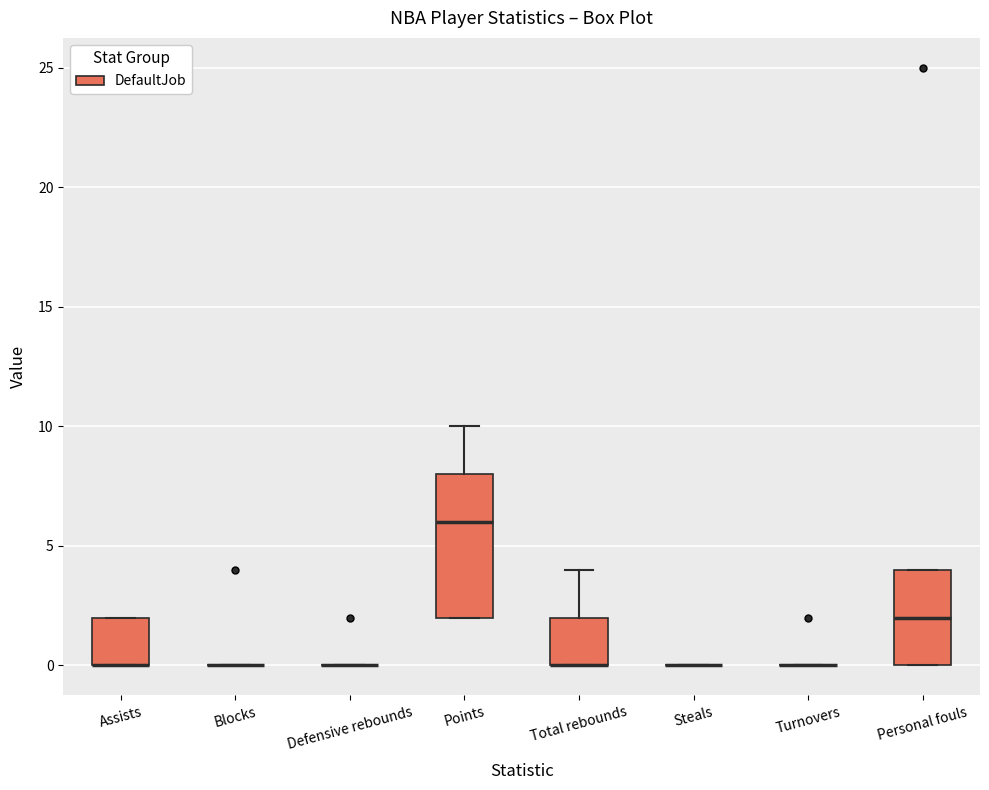

Reading left to right, transcribe this box plot: for each box, give where its median line is, the range the box spans, and where its two whiskers end, as read against the y-axis. The values are not printed on the chart, so give them approximately, as read against the axis.

Assists: median 0 (drawn on the box's lower edge), box 0 to 2, whiskers 0 to 2
Blocks: box collapsed to a line at 0, whiskers 0 to 0
Defensive rebounds: box collapsed to a line at 0, whiskers 0 to 0
Points: median 6, box 2 to 8, whiskers 2 to 10
Total rebounds: median 0 (drawn on the box's lower edge), box 0 to 2, whiskers 0 to 4
Steals: box collapsed to a line at 0, whiskers 0 to 0
Turnovers: box collapsed to a line at 0, whiskers 0 to 0
Personal fouls: median 2, box 0 to 4, whiskers 0 to 4